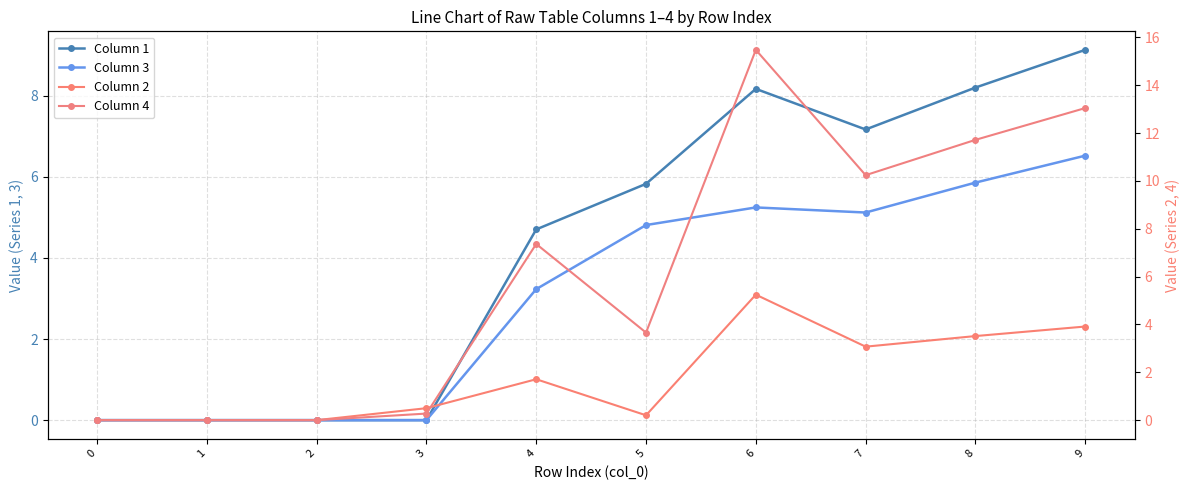

Reading left to right, transcribe all the data shown in this chart.

Column 1: 0=0.0	1=0.0	2=0.0	3=0.0	4=4.7	5=5.8	6=8.2	7=7.2	8=8.2	9=9.1
Column 3: 0=0.0	1=0.0	2=0.0	3=0.0	4=3.2	5=4.8	6=5.2	7=5.1	8=5.9	9=6.5
Column 2: 0=0.0	1=0.0	2=0.0	3=0.5	4=1.7	5=0.2	6=5.2	7=3.1	8=3.5	9=3.9
Column 4: 0=0.0	1=0.0	2=0.0	3=0.3	4=7.4	5=3.7	6=15.5	7=10.2	8=11.7	9=13.0